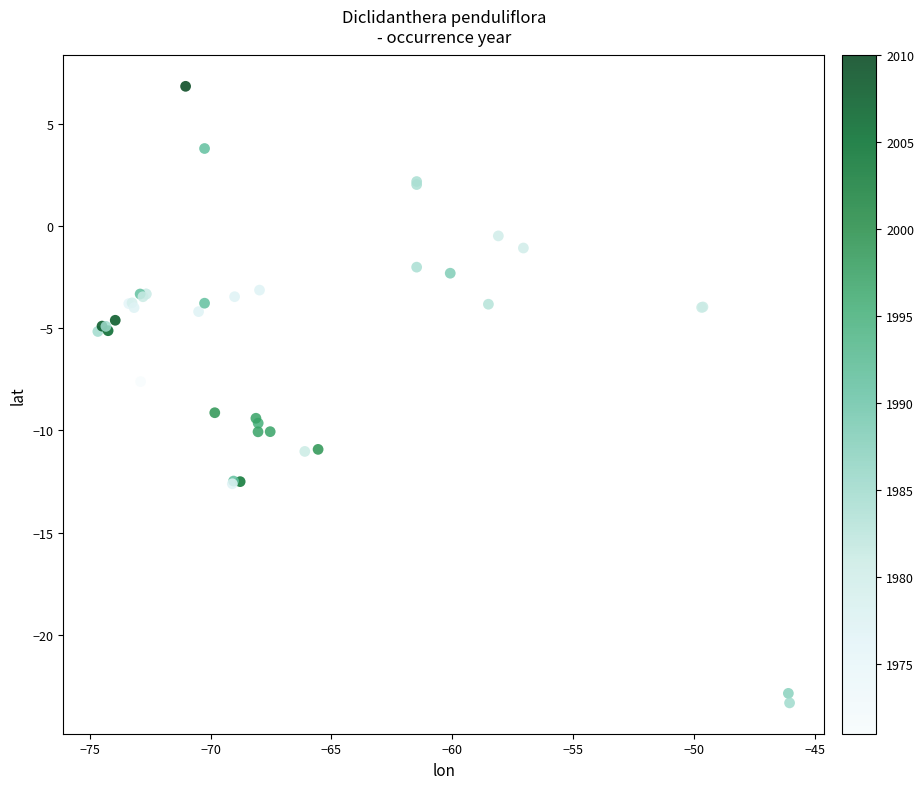

What Y value in the scatter plot is closest to -8?

-7.6